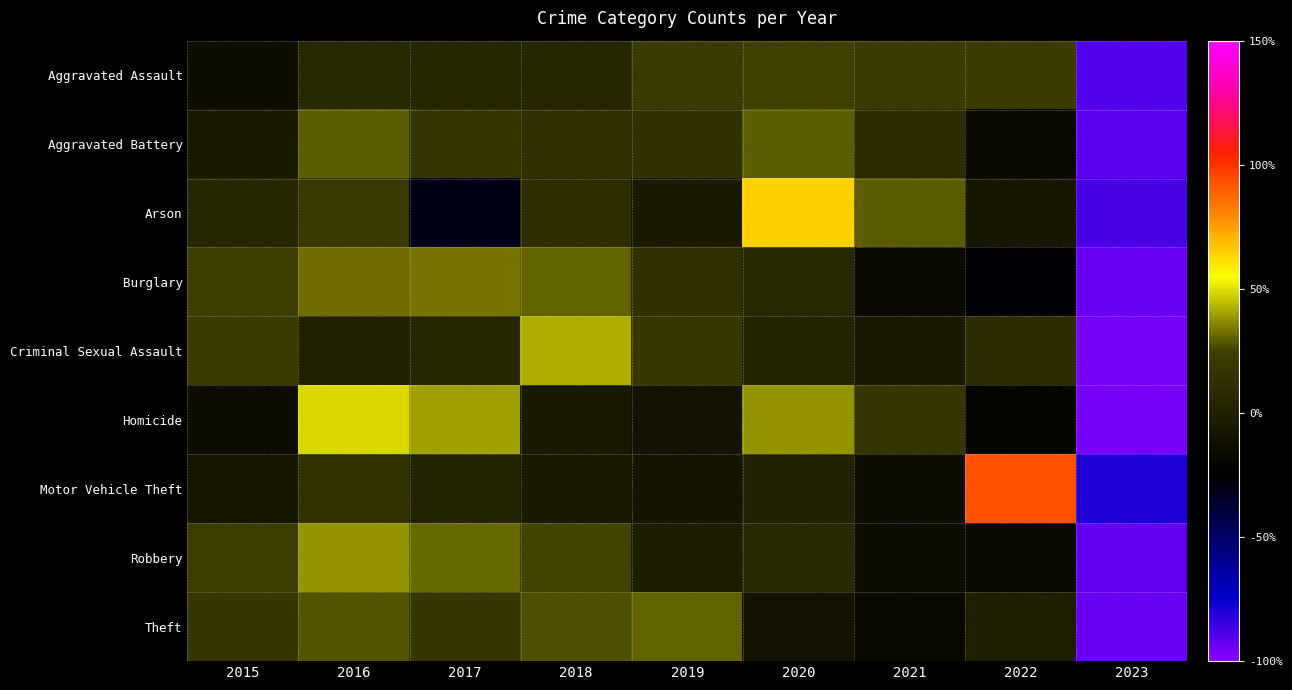

What is the spread (max minus min) of values at 2017?

71.0